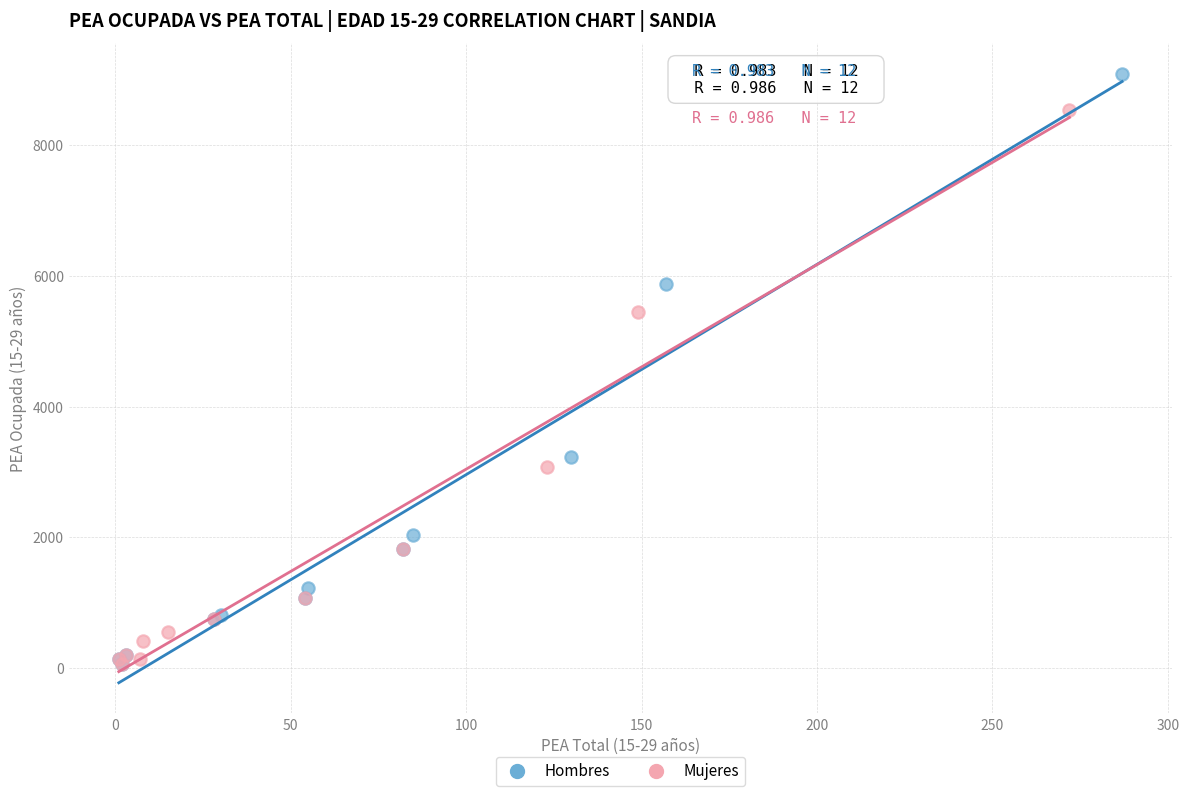

What are all the series names shown in the legend?

Hombres, Mujeres